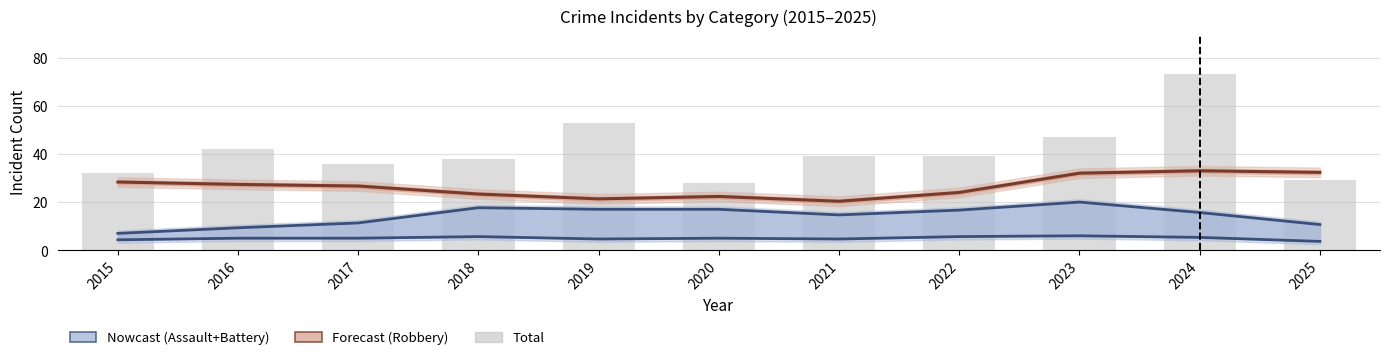

True or false: the data shows 62 at 2018.

False